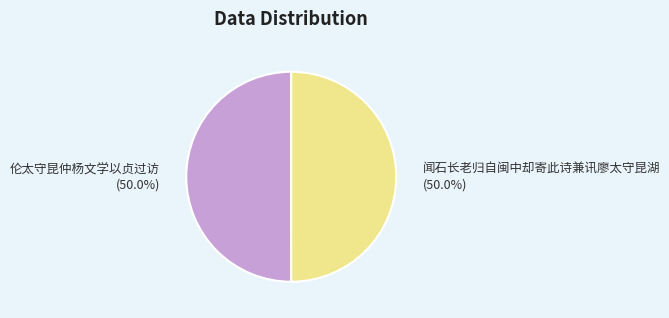

Do 闻石长老归自闽中却寄此诗兼讯廖太守昆湖 (50.0%) and 伦太守昆仲杨文学以贞过访 (50.0%) together represent more than half of the pie?

Yes